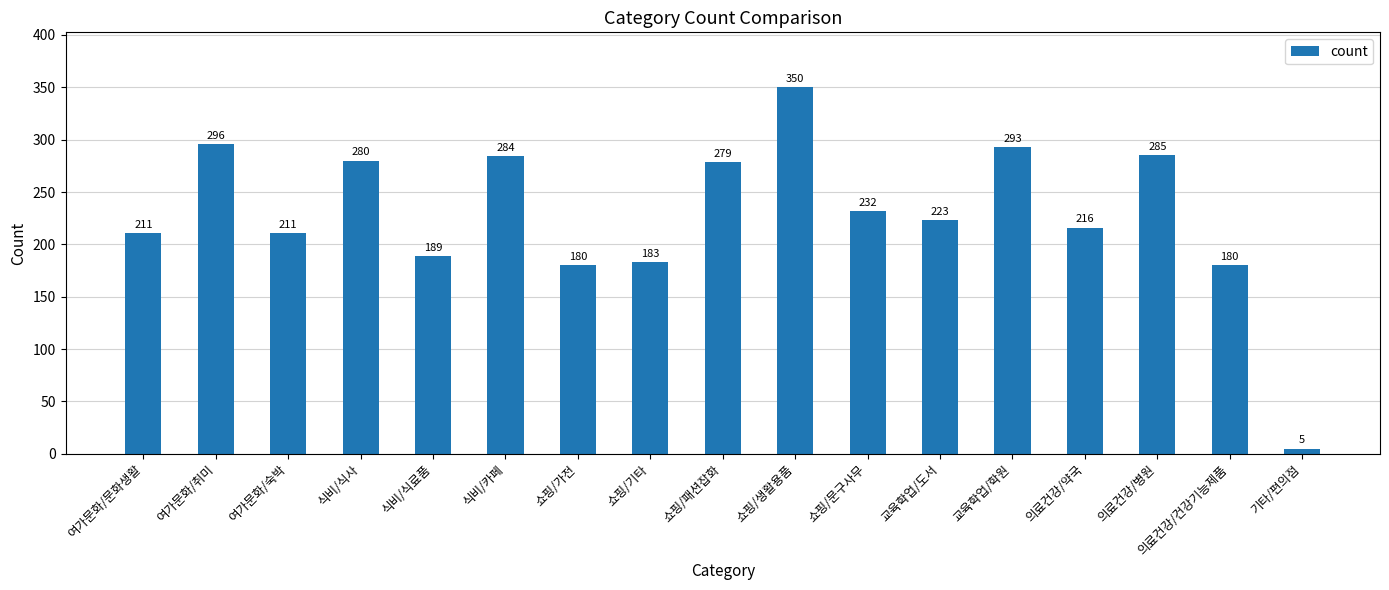

Reading left to right, what are all the values shown in this chart?

여가문화/문화생활=211	여가문화/취미=296	여가문화/숙박=211	식비/식사=280	식비/식료품=189	식비/카페=284	쇼핑/가전=180	쇼핑/기타=183	쇼핑/패션잡화=279	쇼핑/생활용품=350	쇼핑/문구사무=232	교육학업/도서=223	교육학업/학원=293	의료건강/약국=216	의료건강/병원=285	의료건강/건강기능제품=180	기타/편의점=5